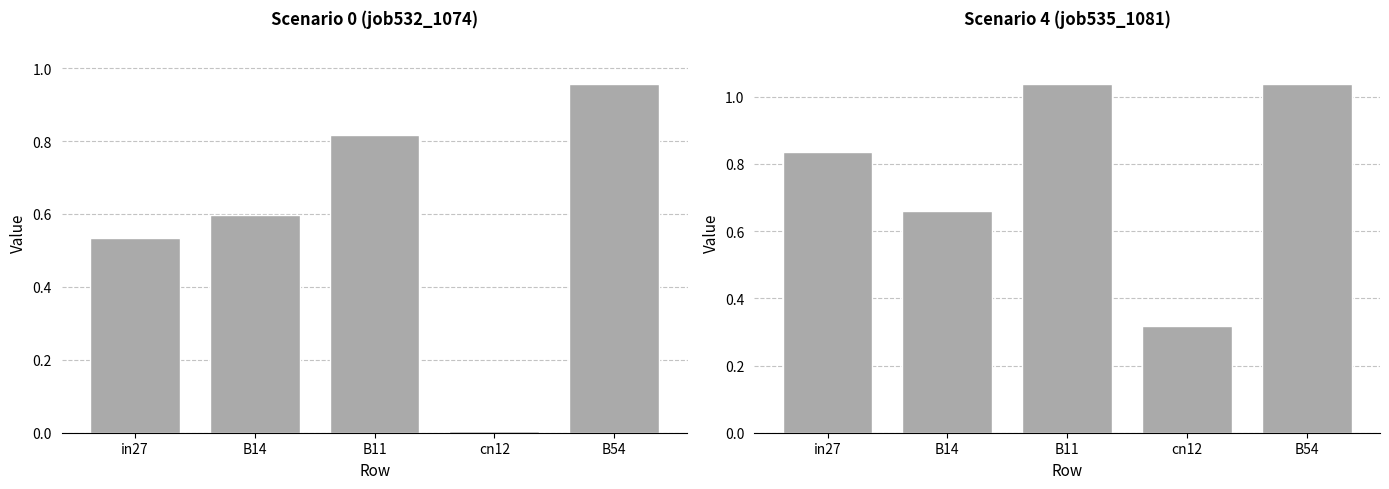

List the labels in order of job532_scenario0_1074 value, smallest first.

cn12, in27, B14, B11, B54